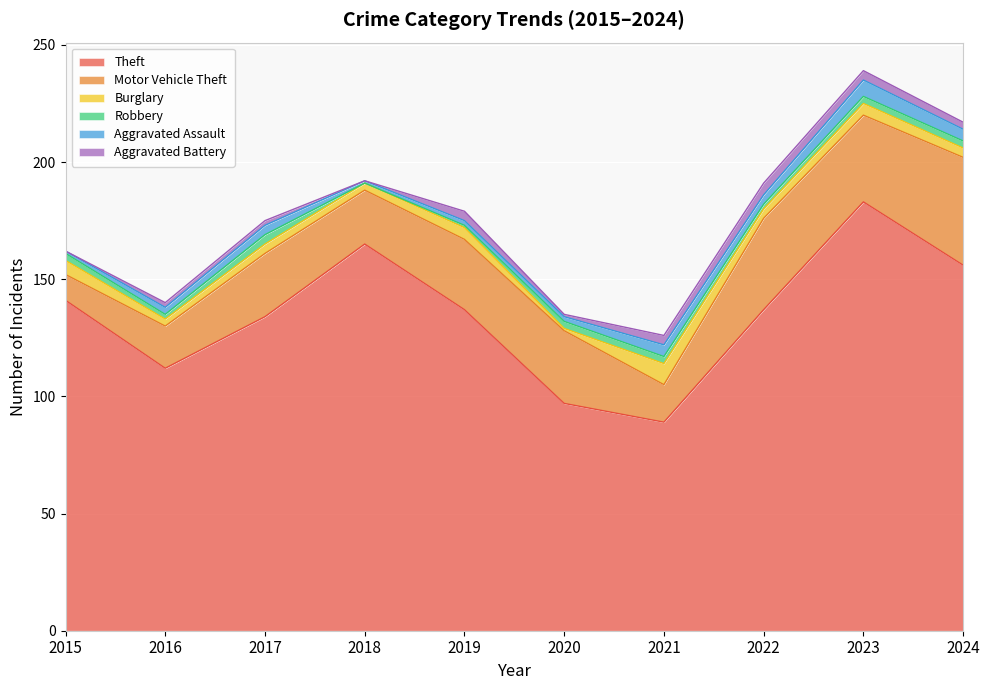

Reading left to right, what are all the values shown in this chart?

Theft: 2015=141	2016=112	2017=134	2018=165	2019=137	2020=97	2021=89	2022=137	2023=183	2024=156
Motor Vehicle Theft: 2015=11	2016=18	2017=27	2018=23	2019=30	2020=31	2021=16	2022=39	2023=37	2024=46
Burglary: 2015=6	2016=3	2017=4	2018=3	2019=5	2020=1	2021=9	2022=4	2023=5	2024=4
Robbery: 2015=3	2016=2	2017=4	2018=0	2019=1	2020=3	2021=3	2022=2	2023=3	2024=3
Aggravated Assault: 2015=1	2016=3	2017=4	2018=1	2019=2	2020=2	2021=5	2022=4	2023=7	2024=5
Aggravated Battery: 2015=0	2016=2	2017=2	2018=0	2019=4	2020=1	2021=4	2022=5	2023=4	2024=3